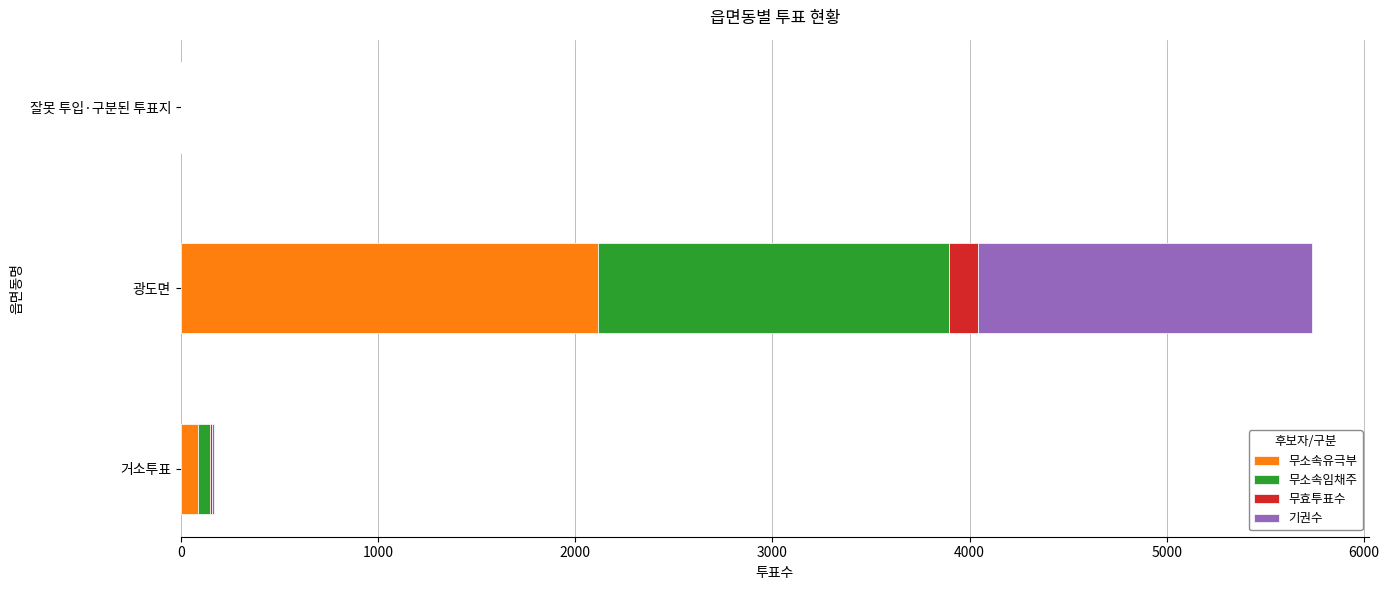

At which category is the sum across all series the highest?

광도면